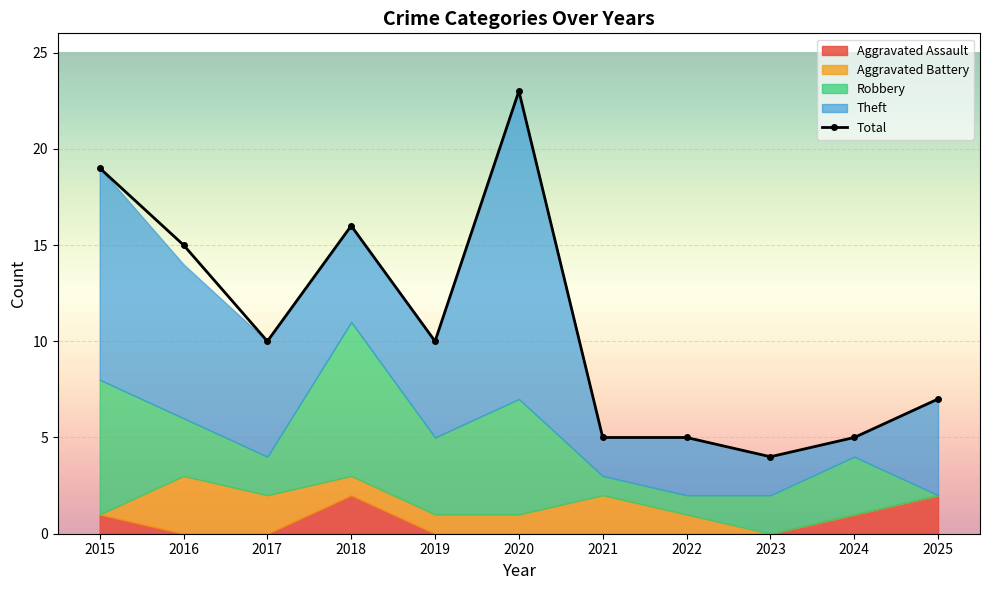

What is the value of the Total point at the 3rd from the left?

10